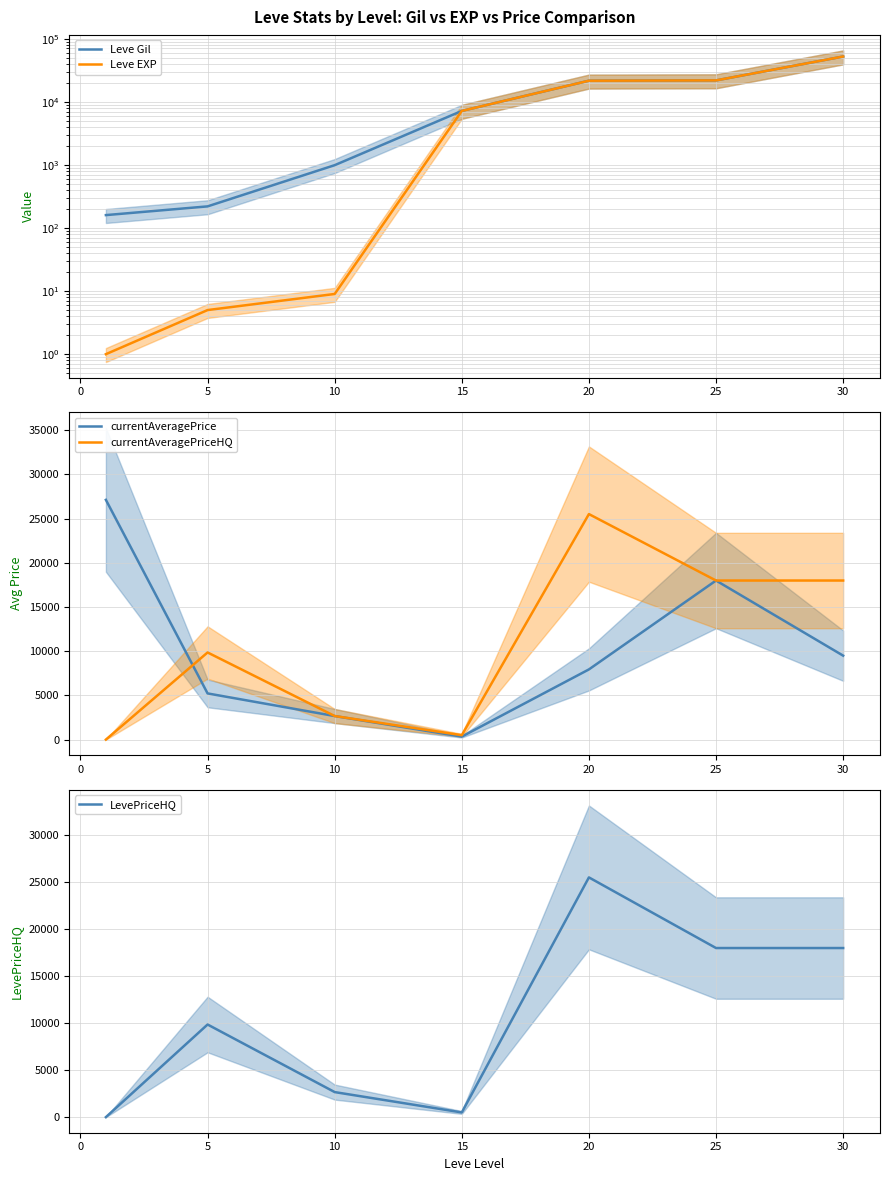

What is the value of the Leve Gil point at the 4th from the left?

7170